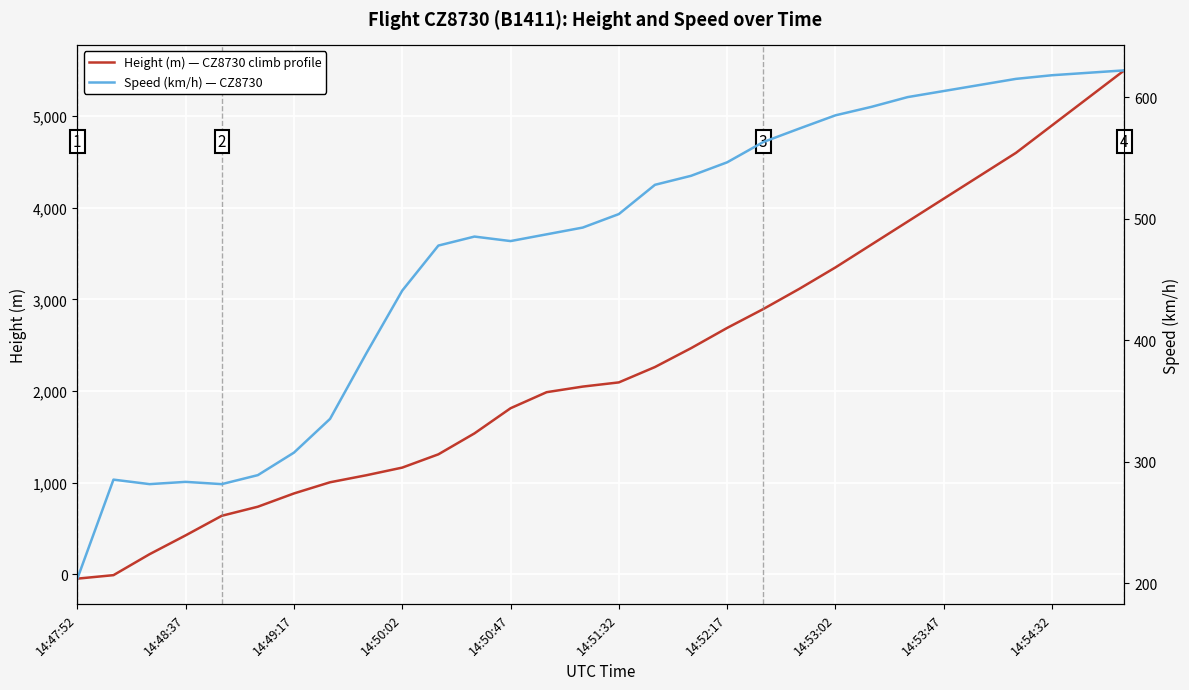

True or false: Speed (km/h) has more than 0 points higher than both neighbors.

True